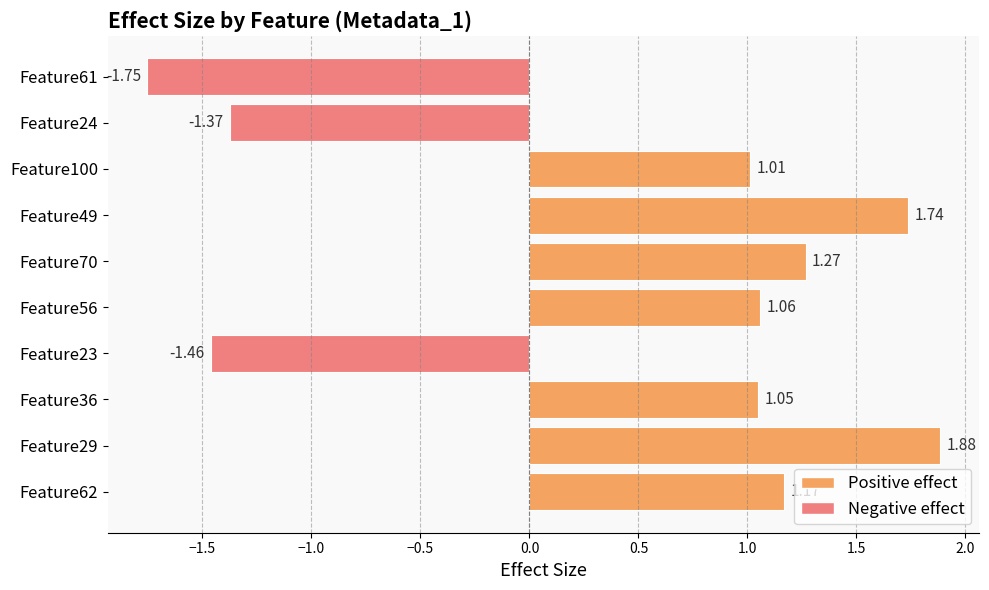

What is the average value?

0.5